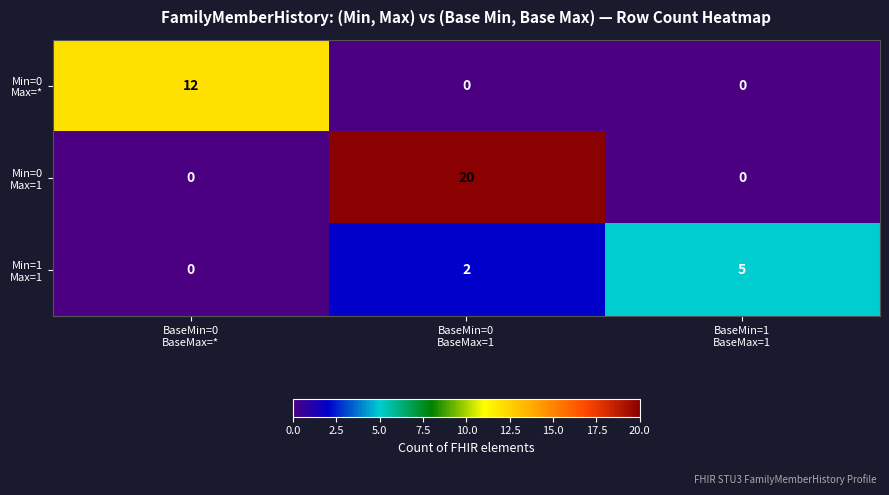

What is the maximum value shown in the chart?

20